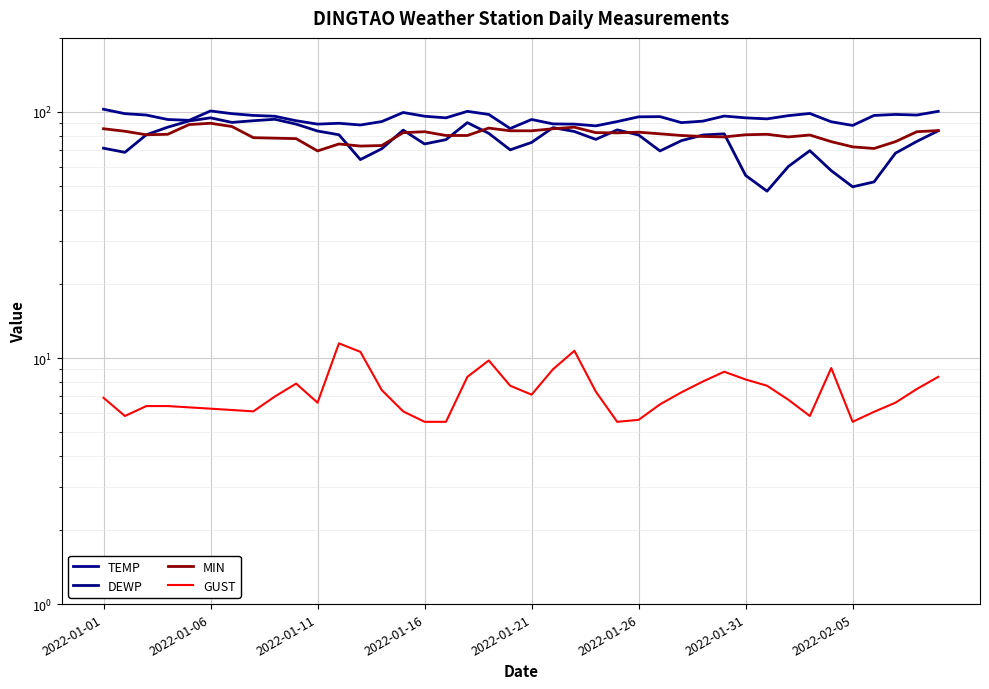

What is the maximum value for GUST?

11.5